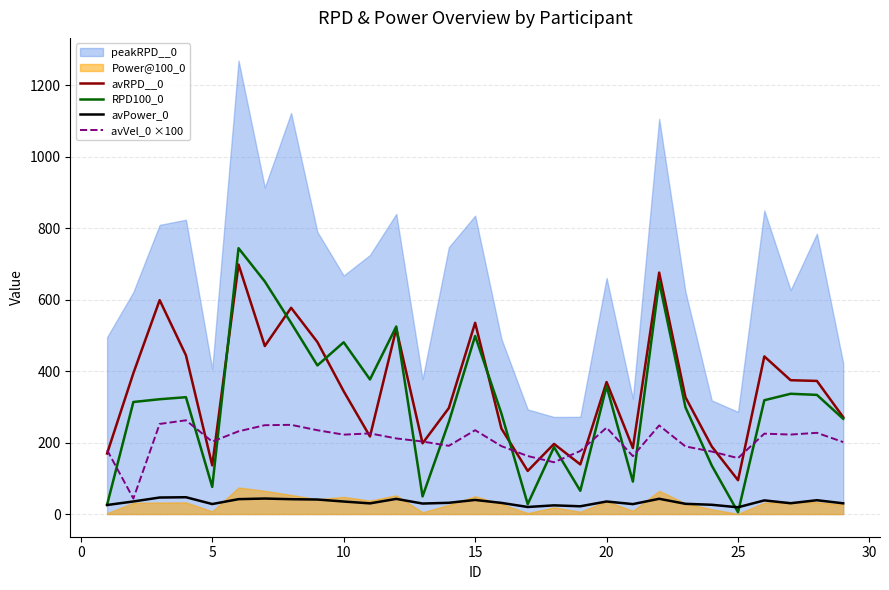

What is the maximum value for RPD100_0?

744.2